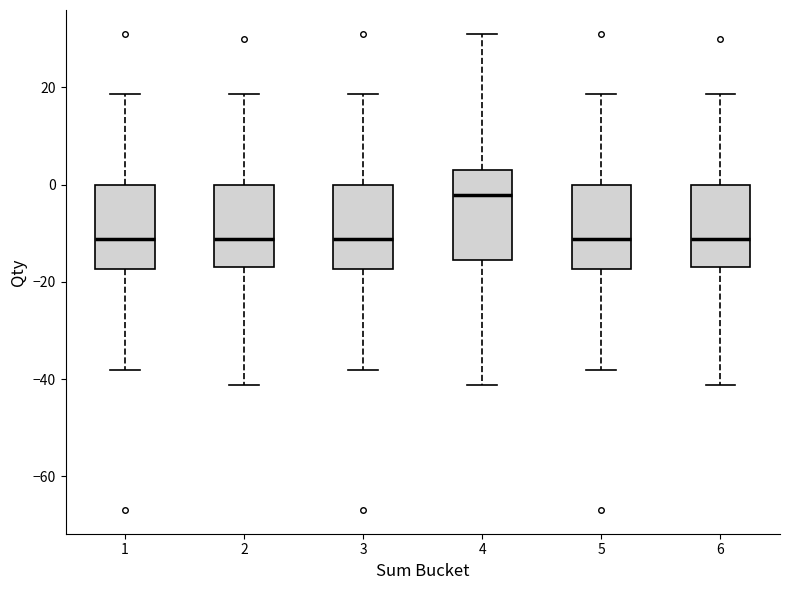

Where does the lower whisker of the box at x = 6 end on the y-axis? The values are not printed on the chart, so give them approximately, as read against the axis.

-42